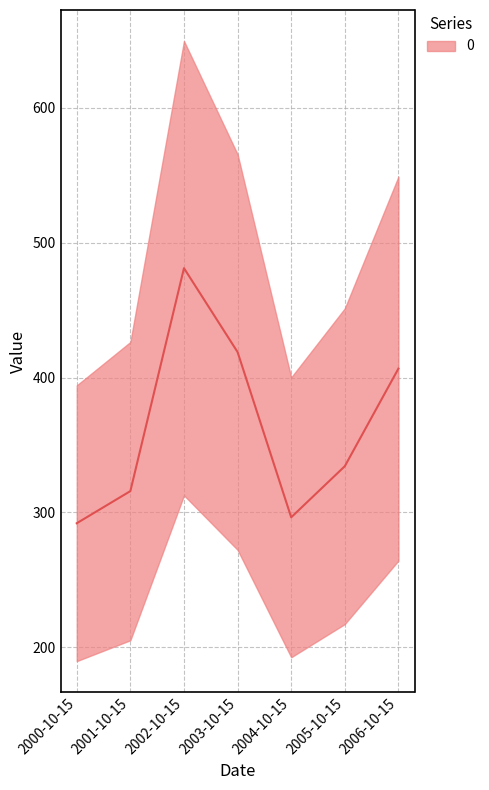

What is the change in value from 2000-10-15 to 2003-10-15?

+126.9